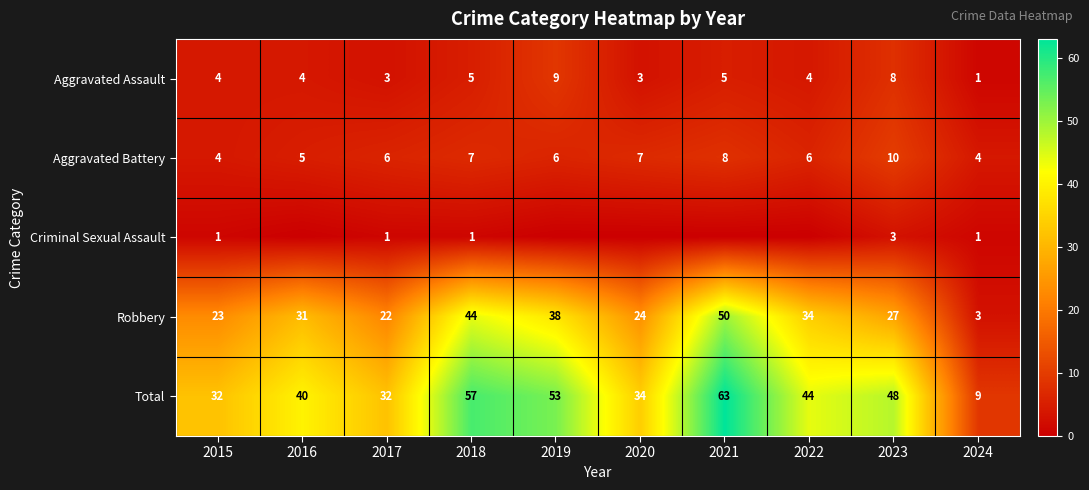

Is it true that Aggravated Assault equals 2 at 2016?

False